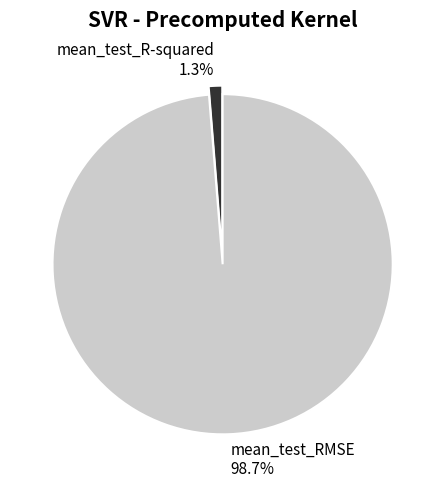

Is there any slice that represents more than half of the pie?

Yes